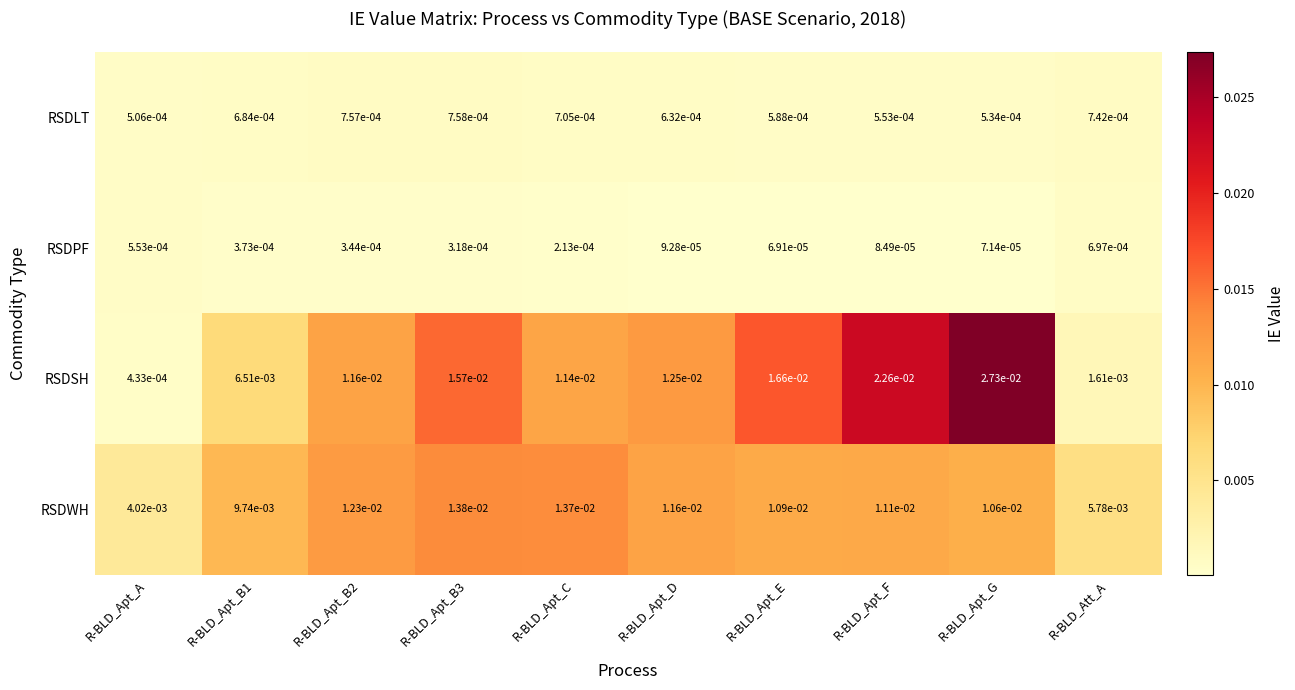

At R-BLD_Apt_E, list the series in order from largest to smallest.

RSDSH, RSDWH, RSDLT, RSDPF